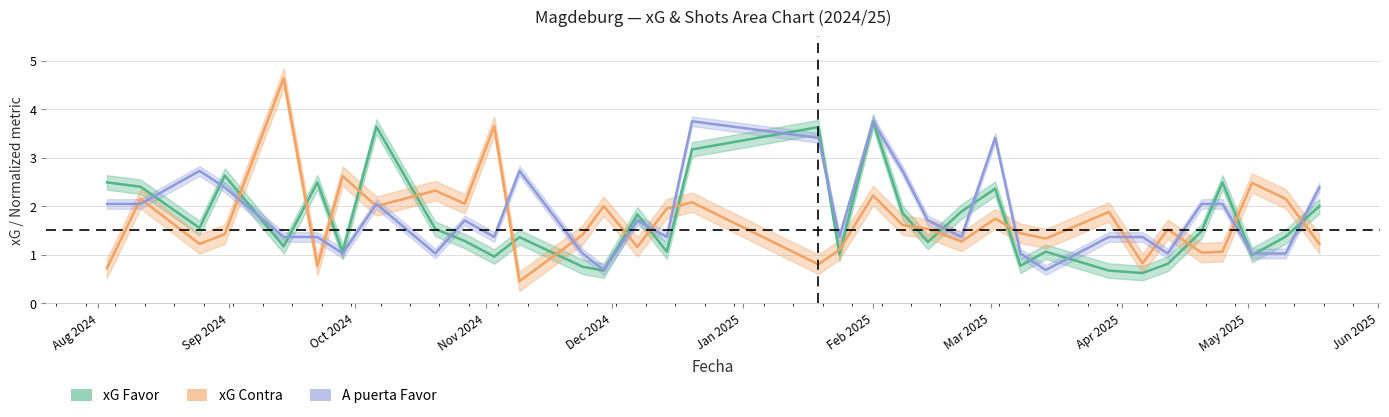

List the series in order of their peak value, highest first.

xG Contra, xG Favor, A puerta Favor